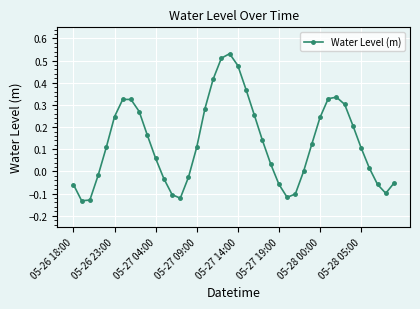

True or false: there are more than 2 points higher than both neighbors.

True